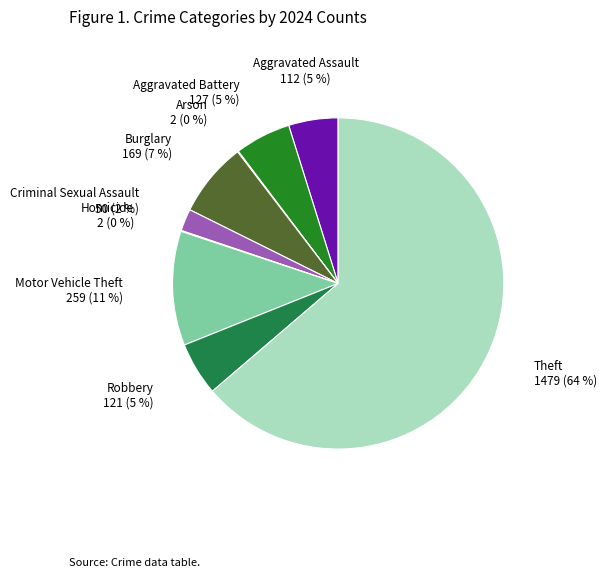

How many slices are in this pie chart?

9